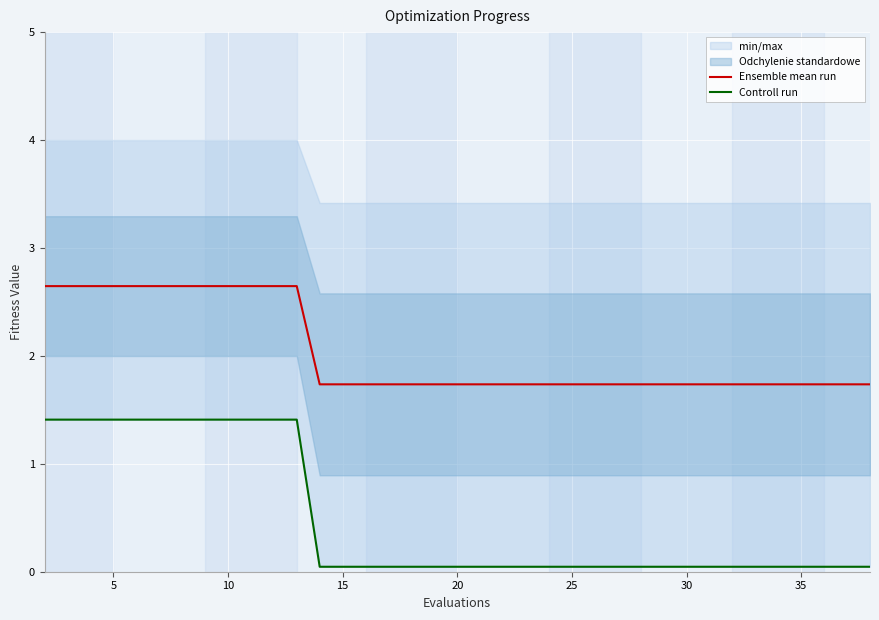

What is the difference between the maximum and minimum values in the Ensemble mean run series?

0.9